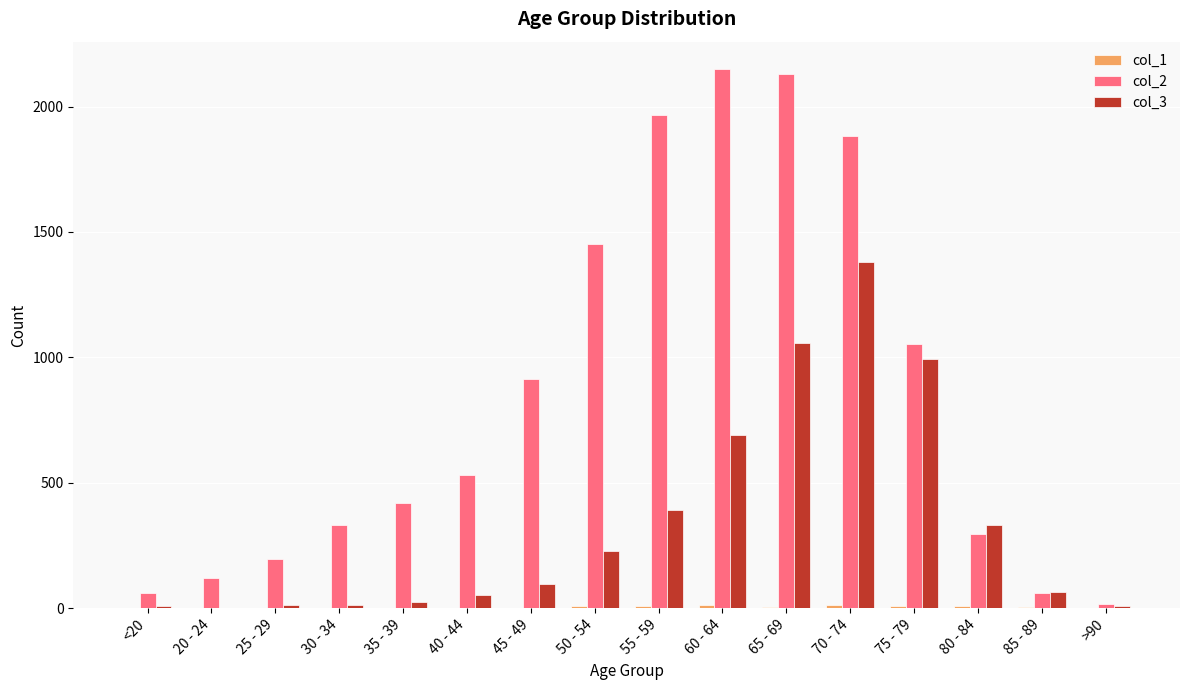

What is the greatest value displayed?

2151